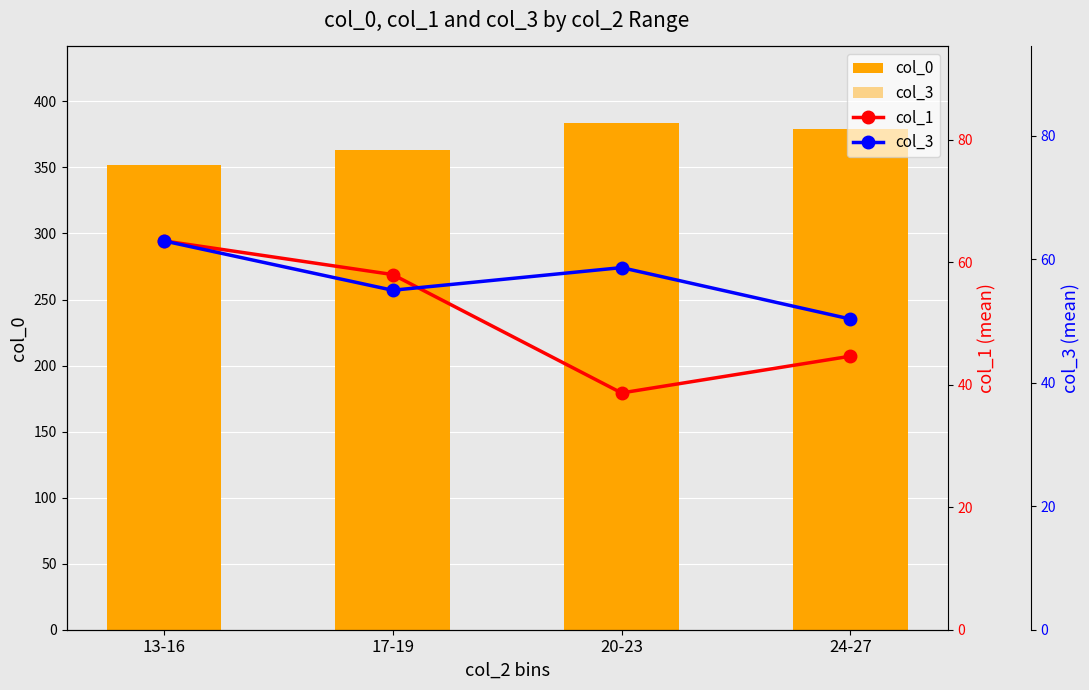

List the series in order of their peak value, lowest first.

col_3, col_1, col_0